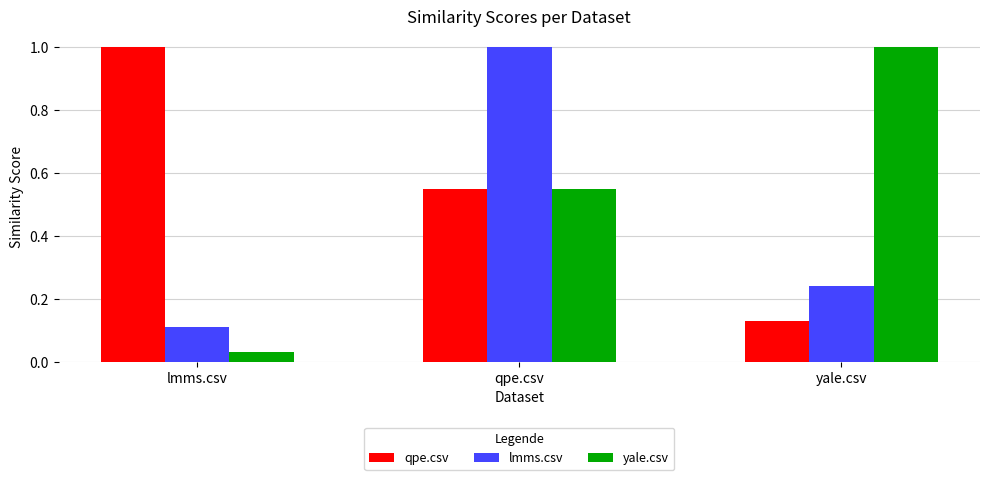

True or false: lmms.csv has a value of 0.3 at qpe.csv.

False